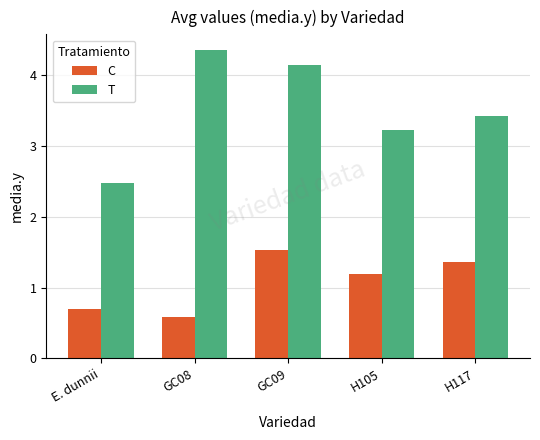

At which category is the sum across all series the highest?

GC09